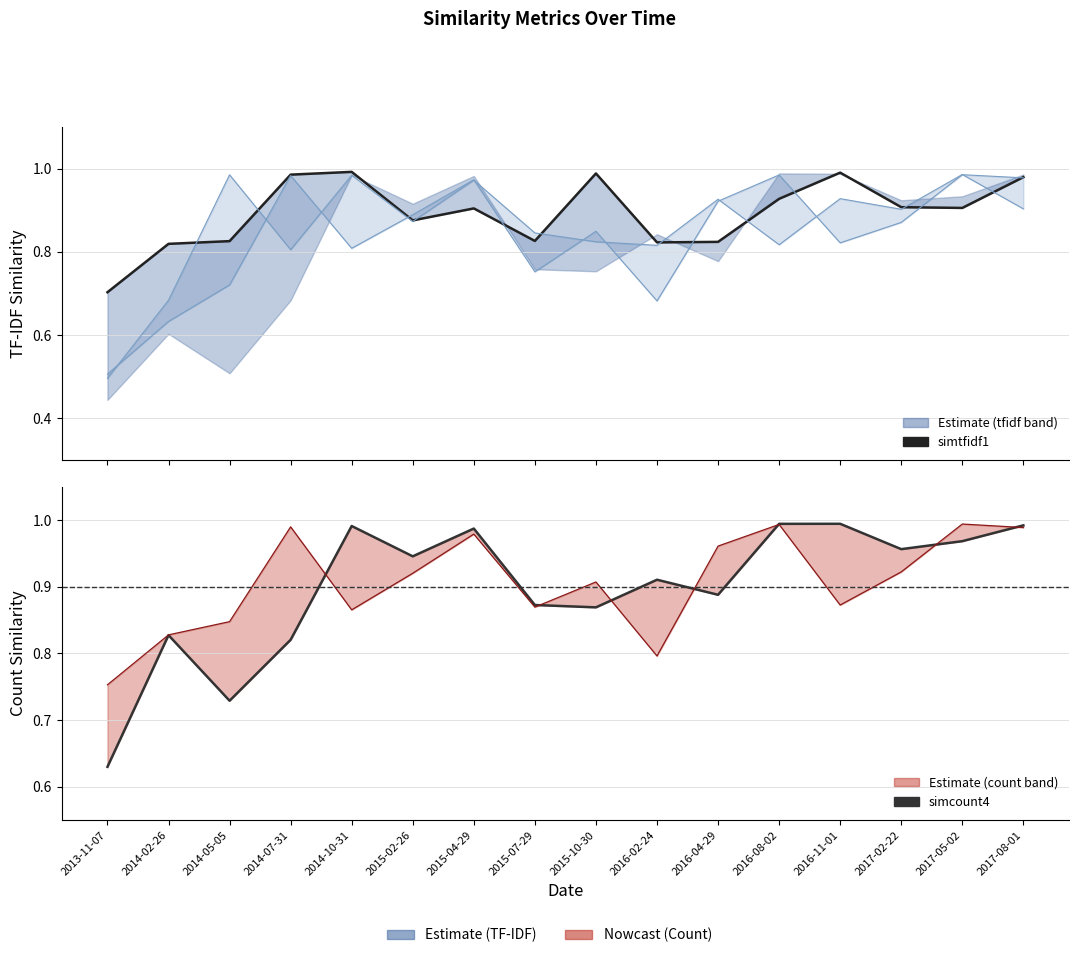

What is the value of the simtfidf1 point at the 13th from the left?

1.0